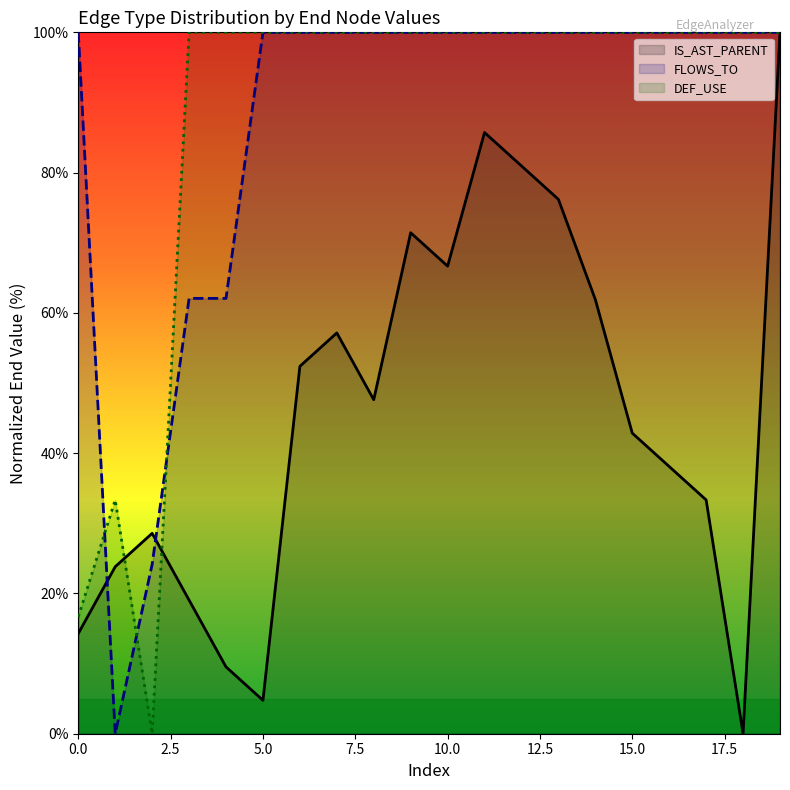

At 2.5, list the series in order from smallest to largest.

FLOWS_TO, IS_AST_PARENT, DEF_USE